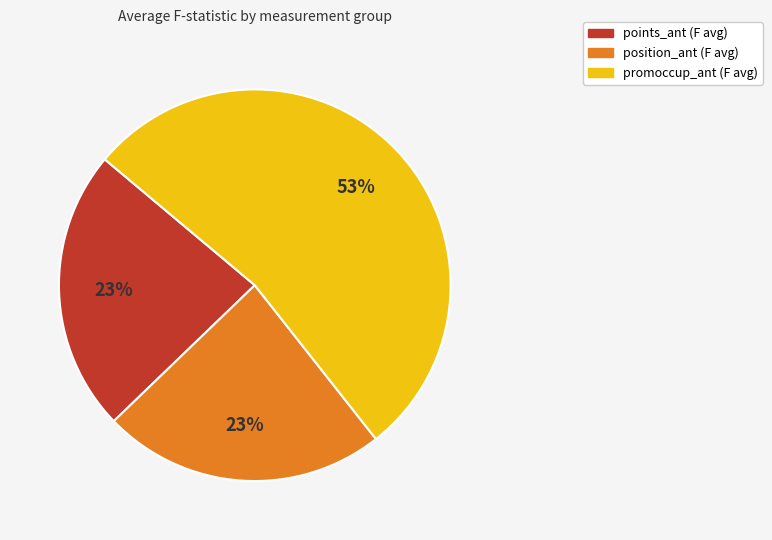

To the nearest percent, what is the combined percentage of position_ant and promoccup_ant?

77%